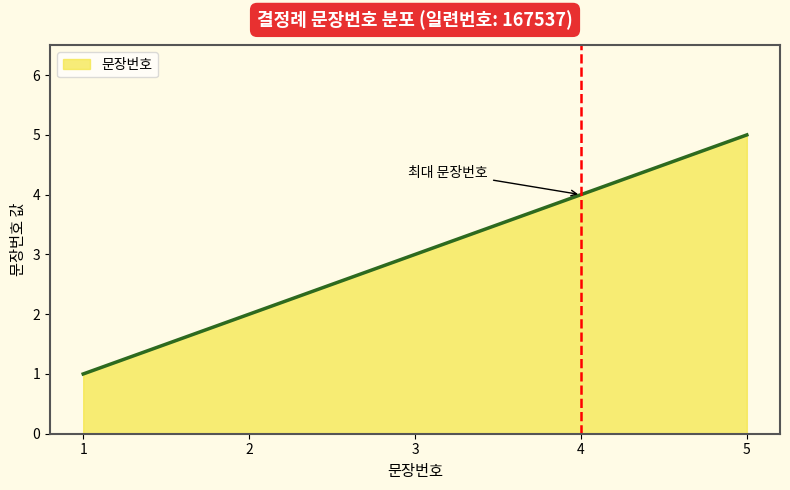

What is the greatest value displayed?

5.0